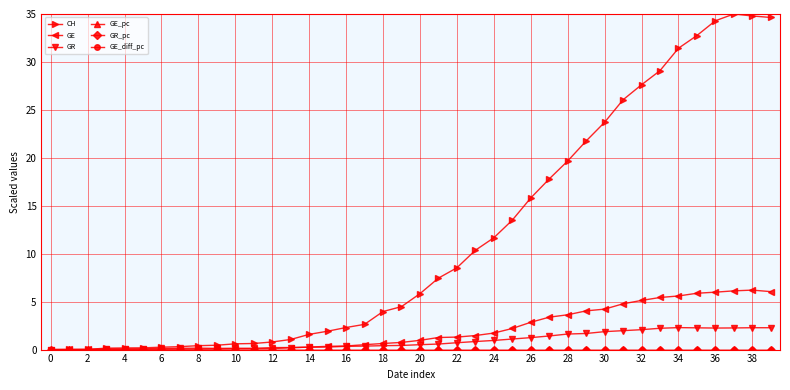

Which series has the largest total across all categories?

CH